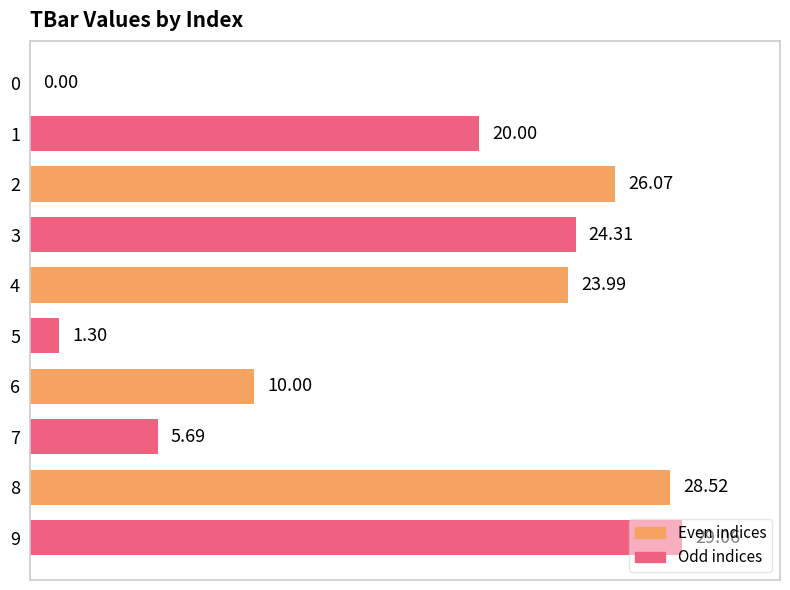

Where is the data nearest to the value 14?

6